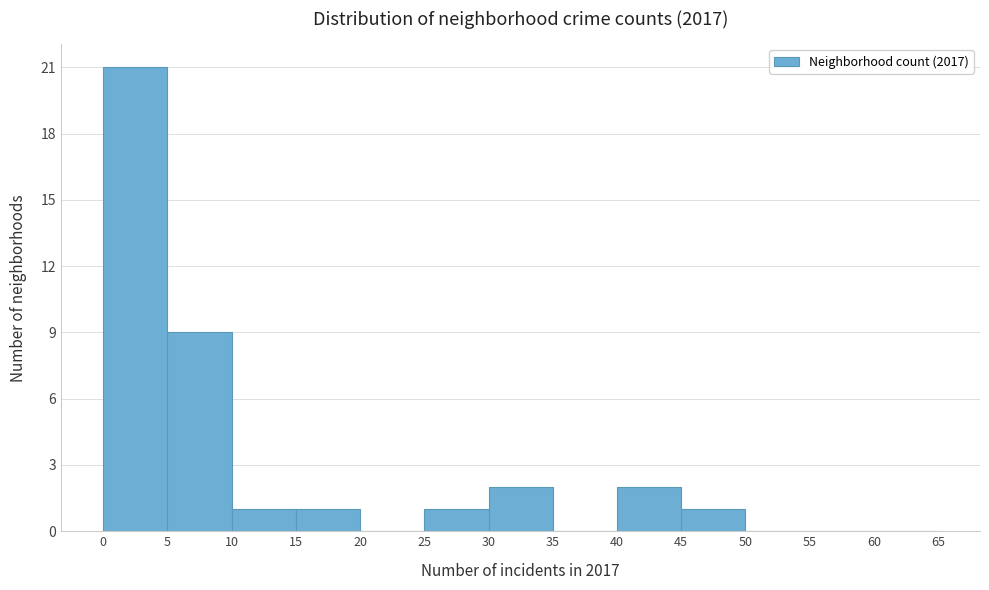

Over which range of the x-axis is the bar tallest?

0 to 5